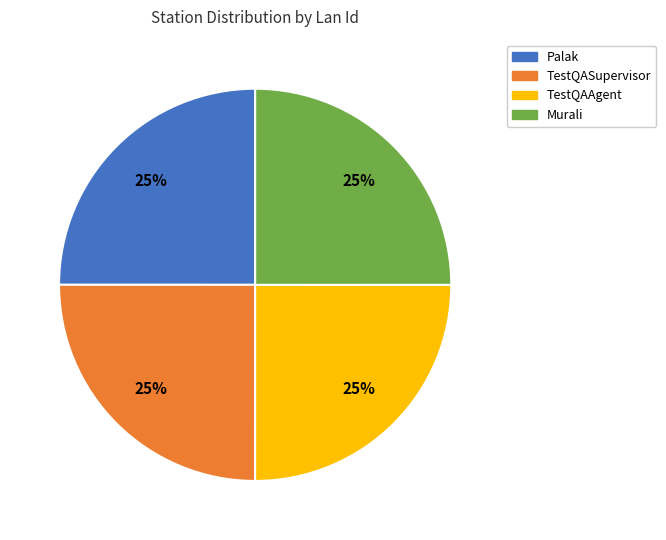

The Murali slice represents 13% of the pie. True or false?

False